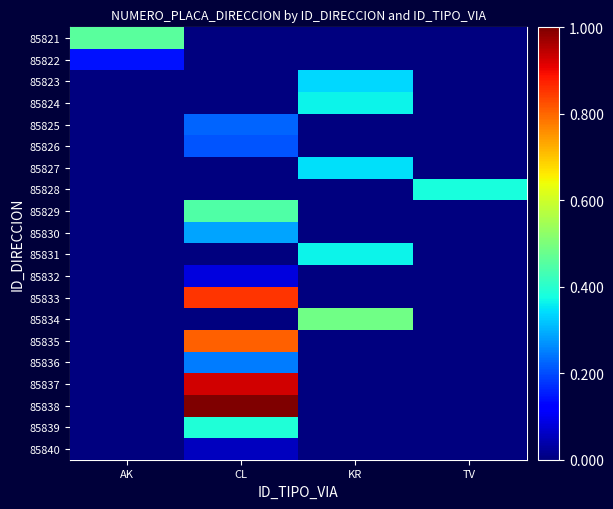

What is the spread (max minus min) of values at KR?

0.5